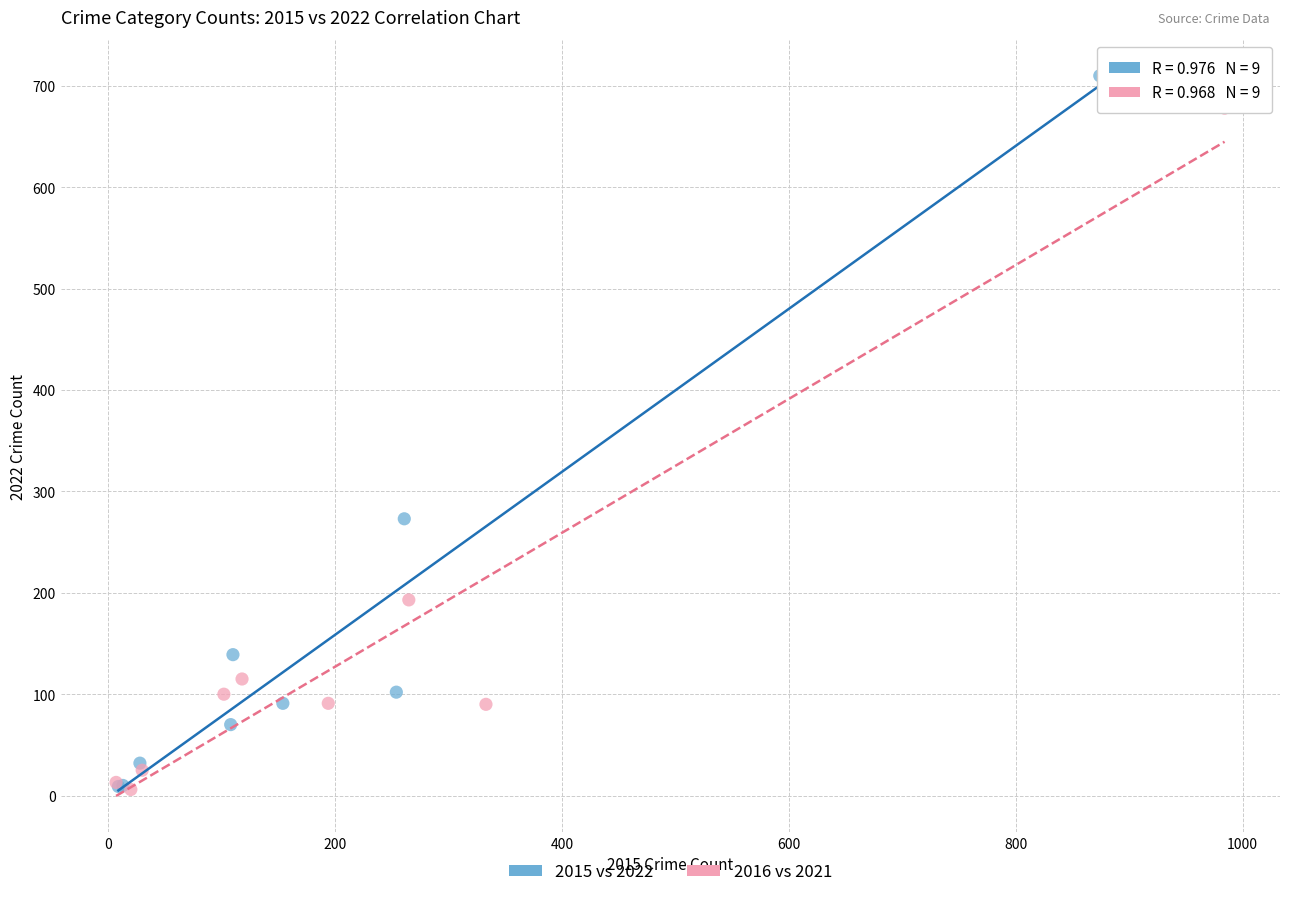

Which series has the largest Y range (max minus min)?

2015 vs 2022